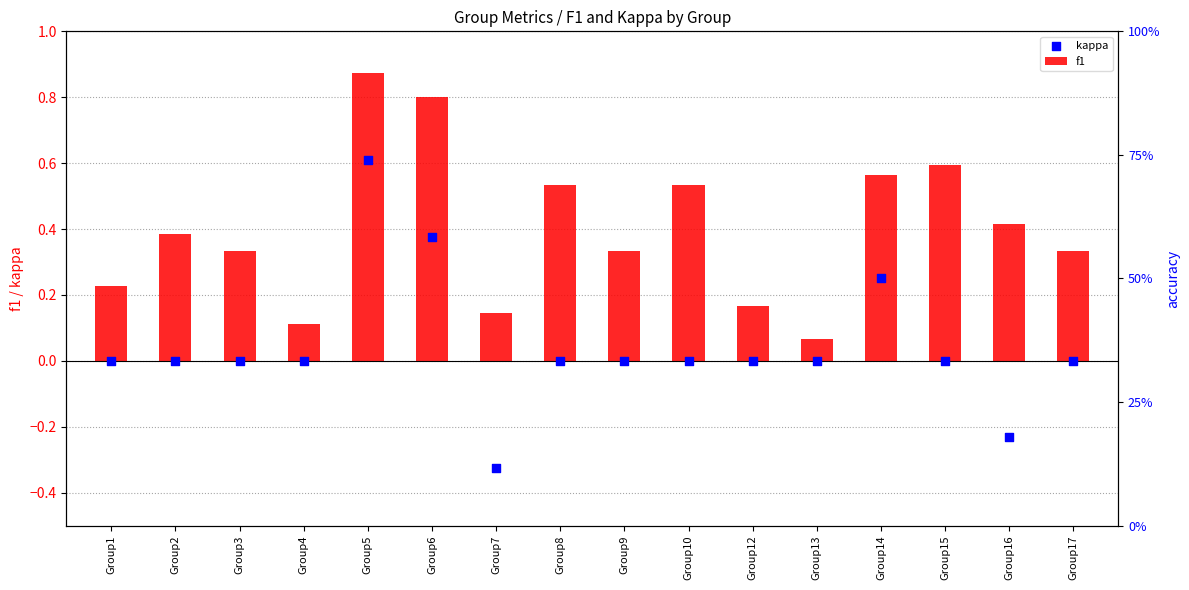

Which series has the largest total across all categories?

f1